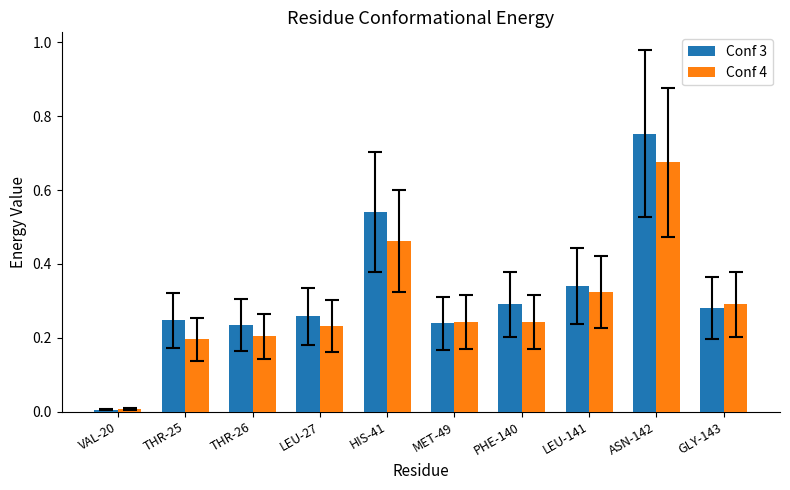

Is the value of Conf 4 at PHE-140 greater than the value of Conf 3 at VAL-20?

Yes